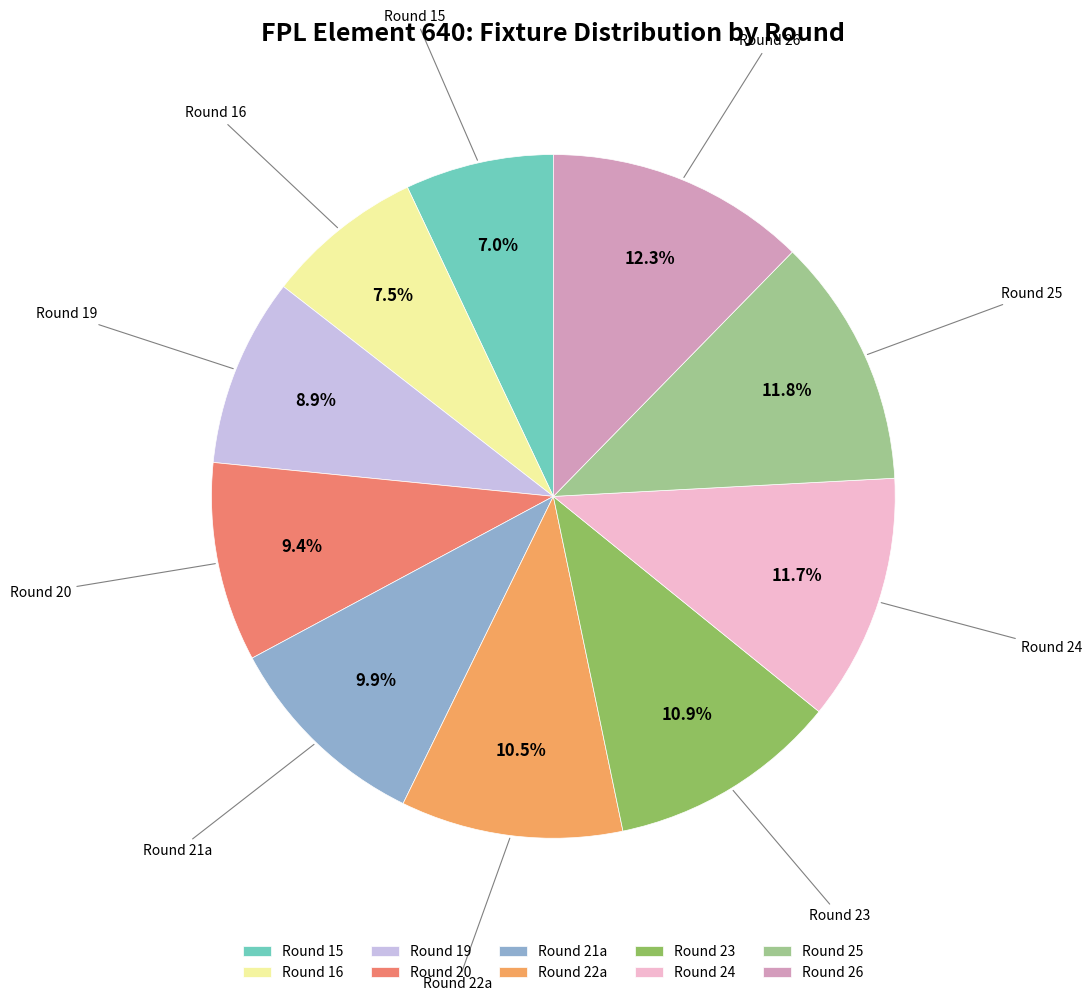

Do Round 19 and Round 26 together represent more than half of the pie?

No